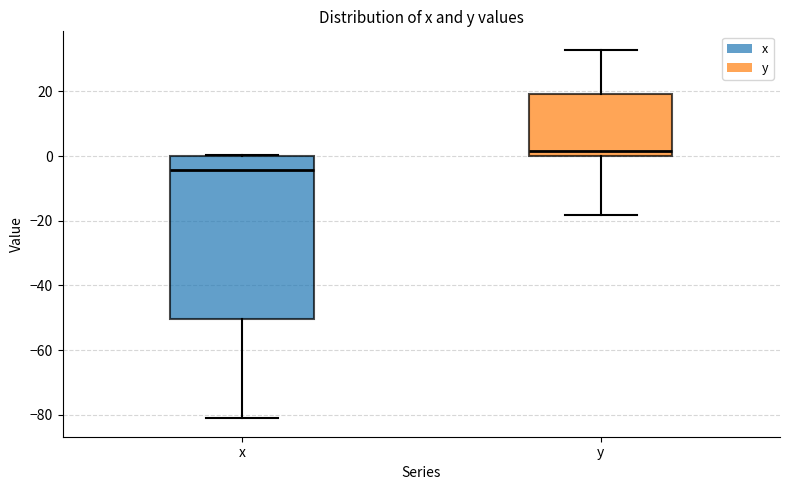

Reading left to right, read every box against the y-axis: the position of its median line, the range the box covers, and the ends of its whiskers. The values are not printed on the chart, so give them approximately, as read against the axis.

x: median -4, box -50 to 0, whiskers -82 to 0
y: median 2, box 0 to 20, whiskers -18 to 32